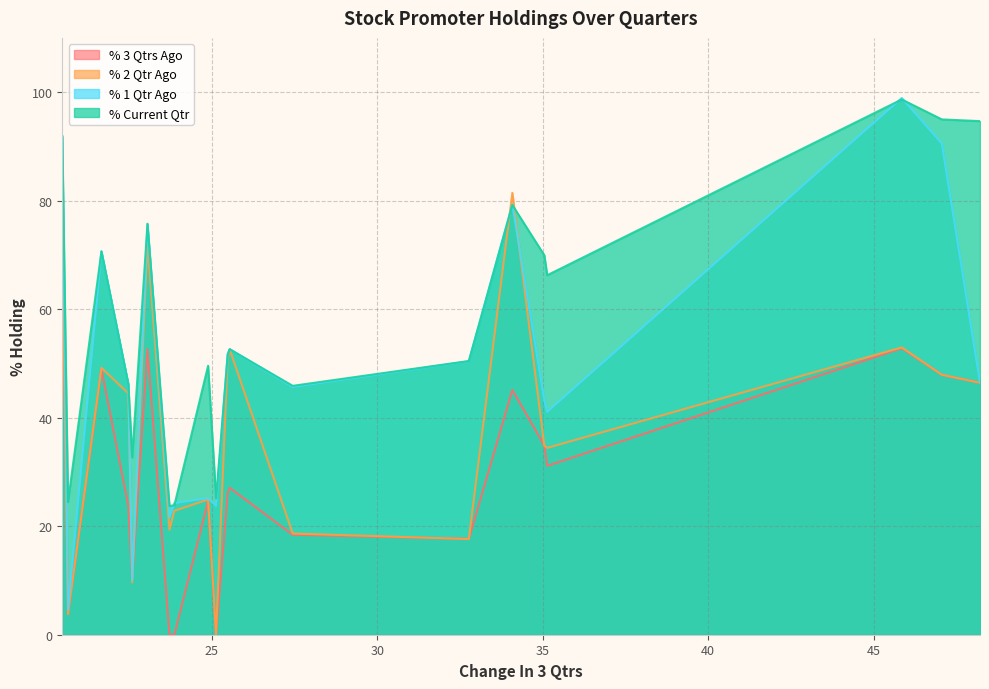

What is the greatest value displayed?

98.9